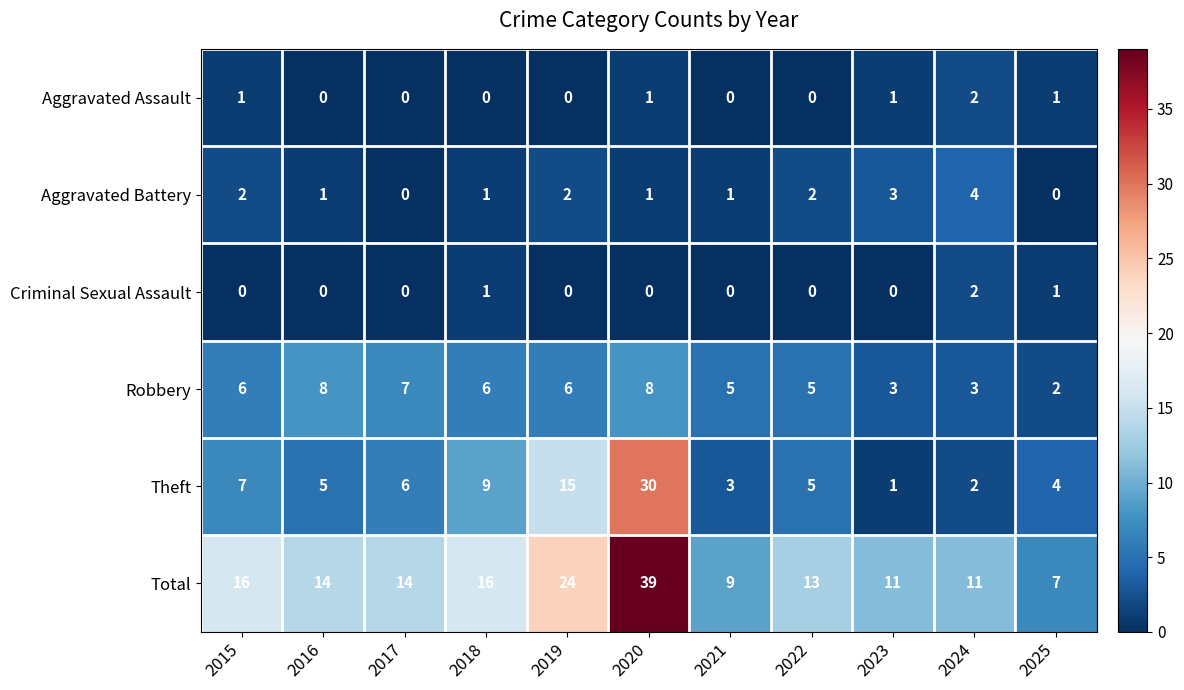

What is the approximate value of Robbery at 2024?

3